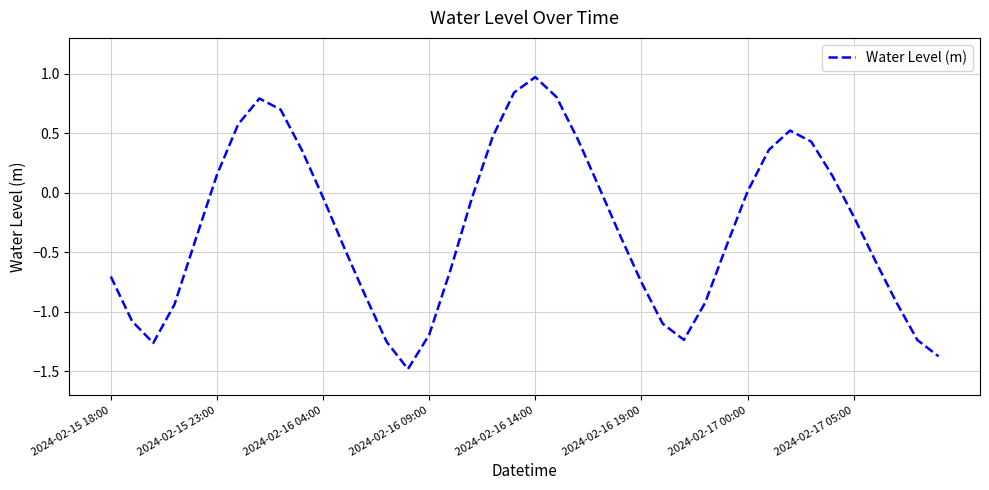

What is the difference between the maximum and minimum values?

2.5